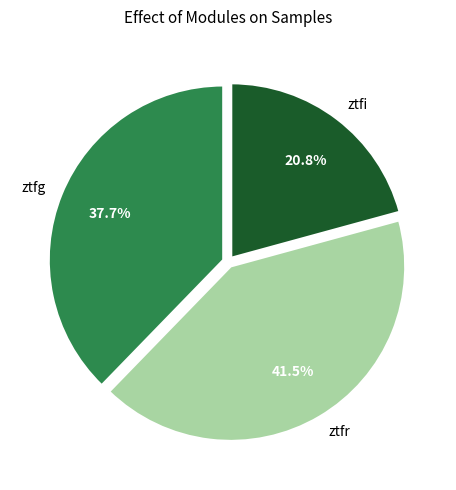

Does ztfi account for over 50% of the chart?

No